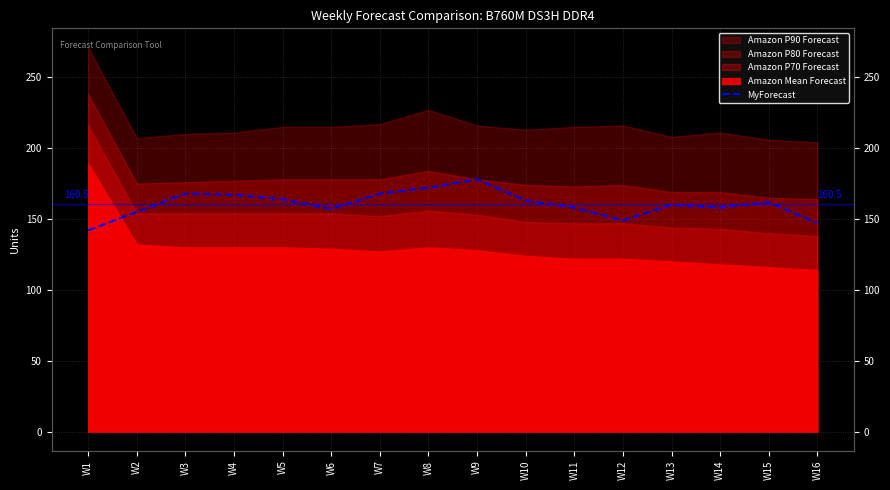

Count the number of categories in the chart.

16